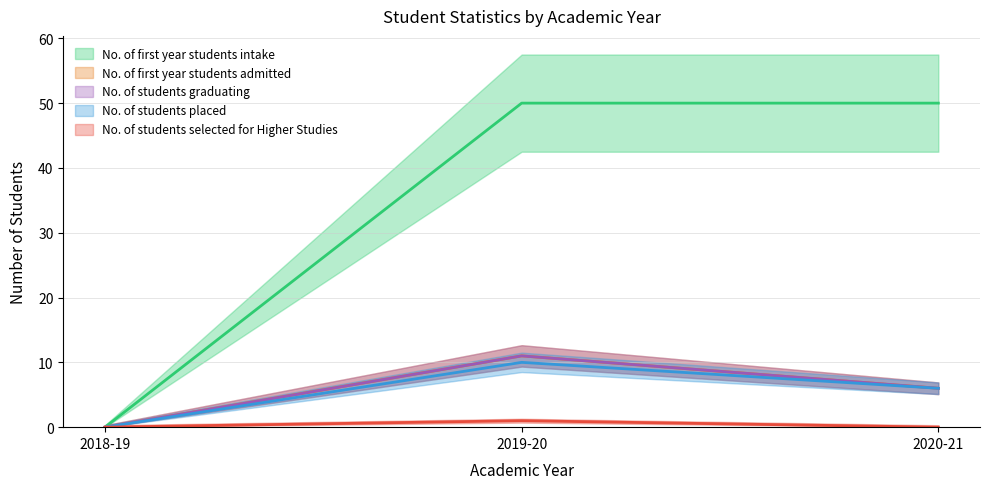

Rank the series by their maximum value, from highest to lowest.

No. of first year students intake, No. of first year students admitted, No. of students graduating, No. of students placed, No. of students selected for Higher Studies